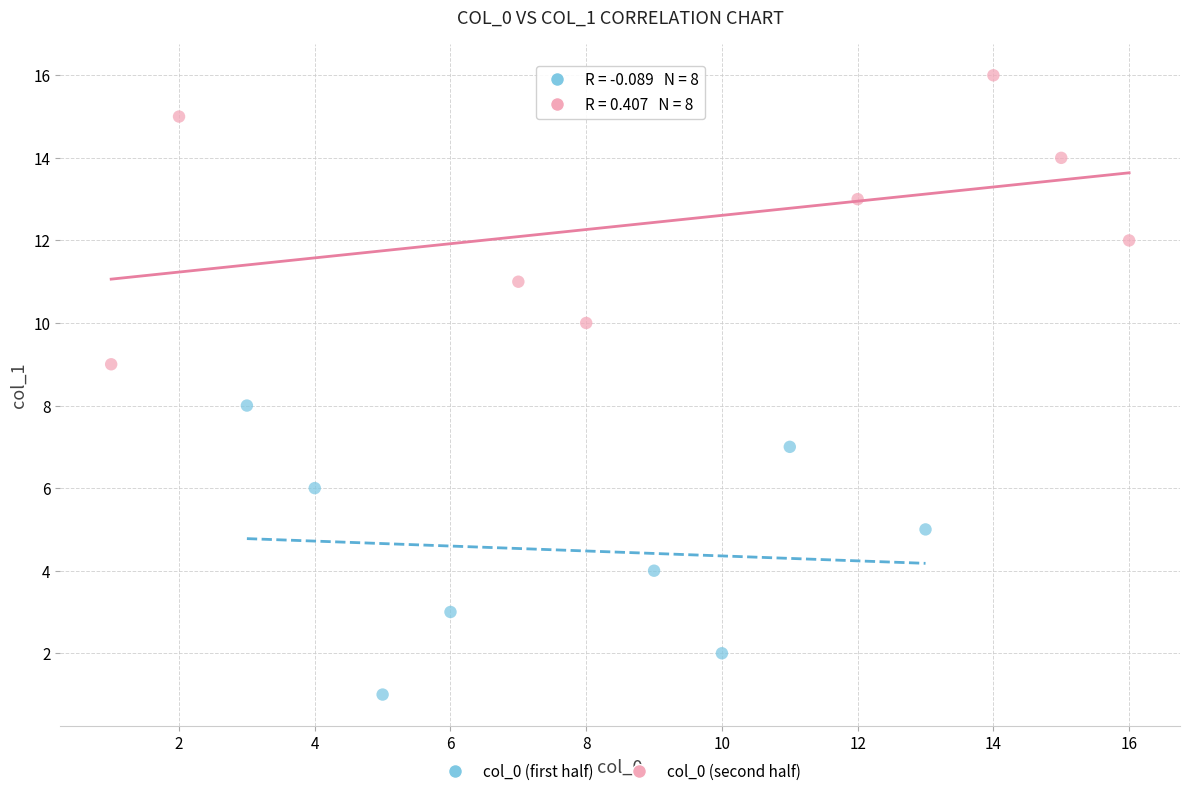

Which series contains the highest Y value?

col_0 (second half)